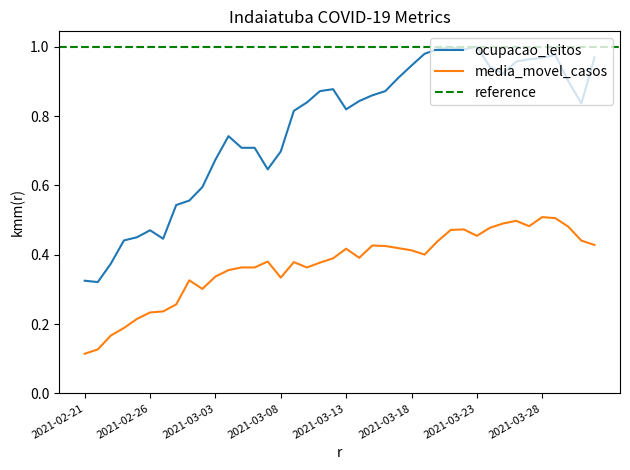

Which series has the largest range (max minus min)?

ocupacao_leitos